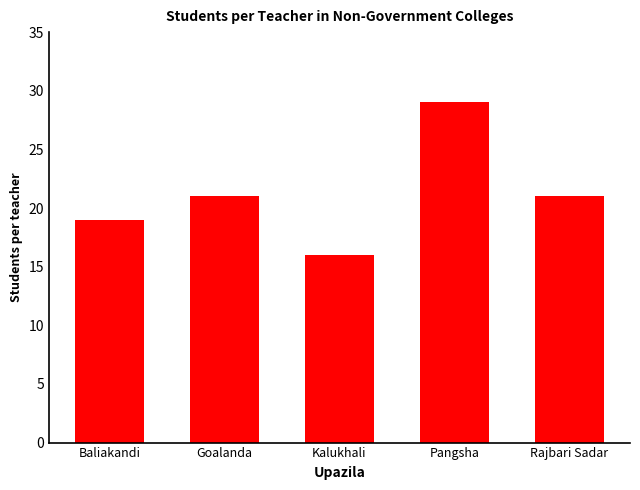

What position from the right is Pangsha?

2